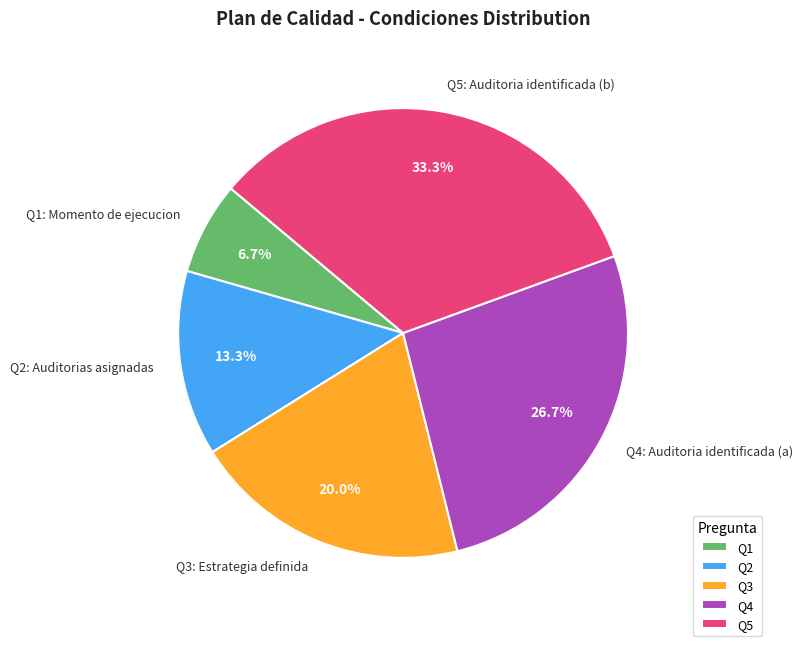

What portion of the pie excludes Q2: Auditorias asignadas?

86.7%